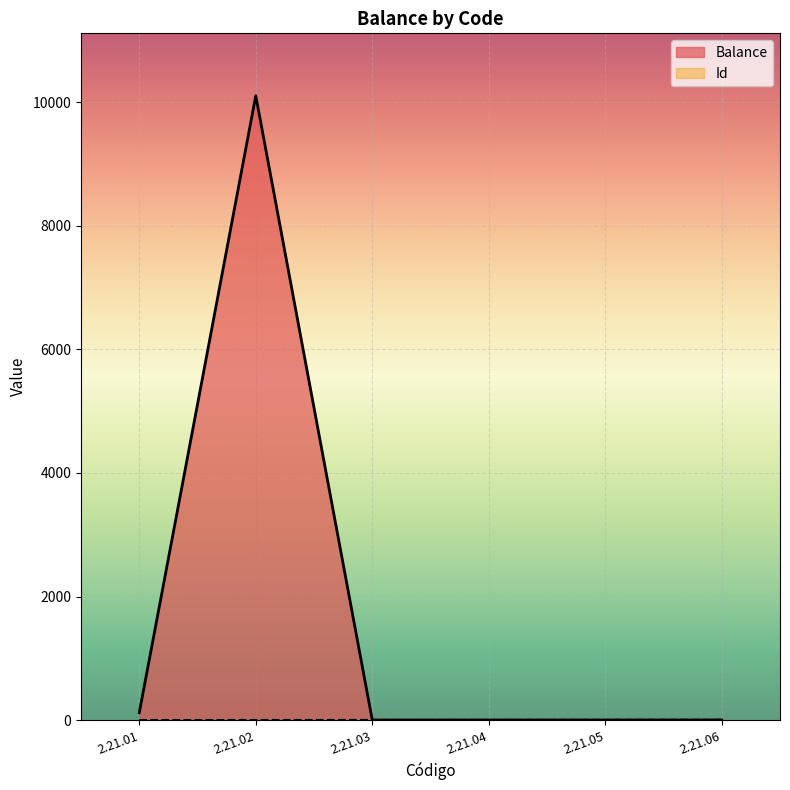

Which series has the widest spread of values?

Balance